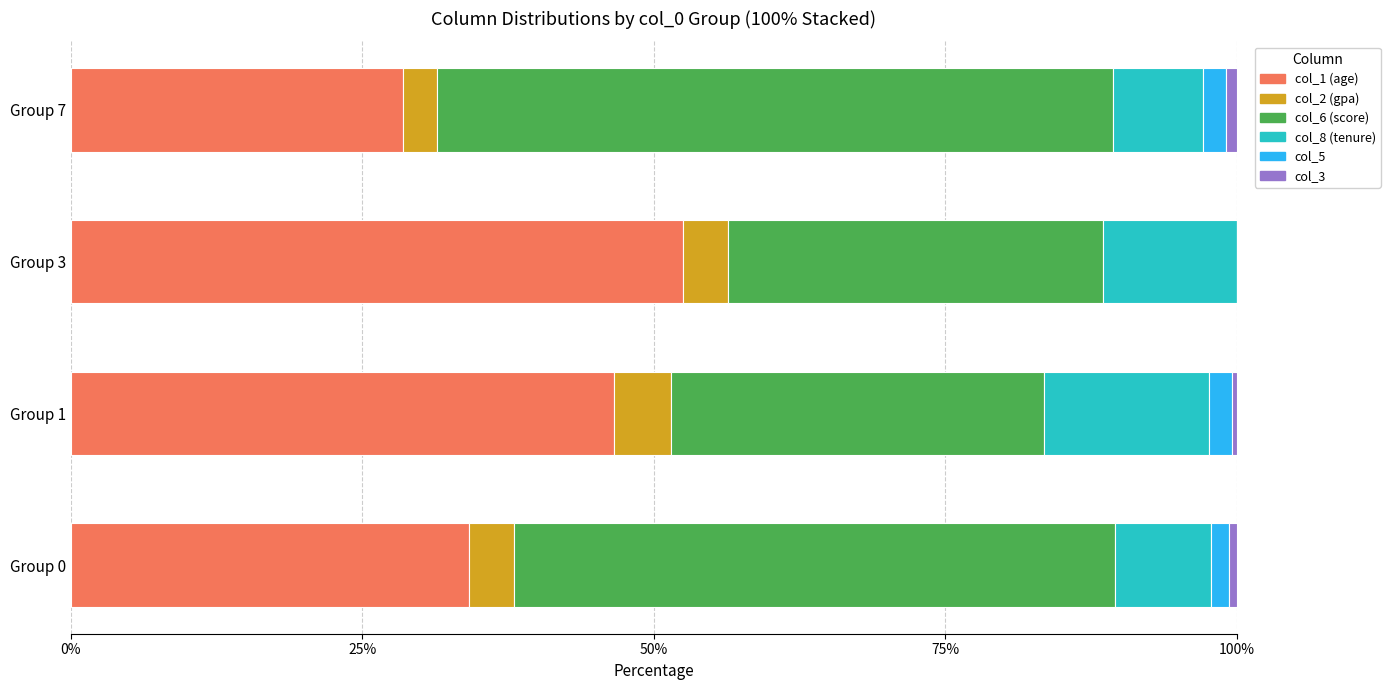

Which category has the highest value in the col_1 (age) series?

Group 3